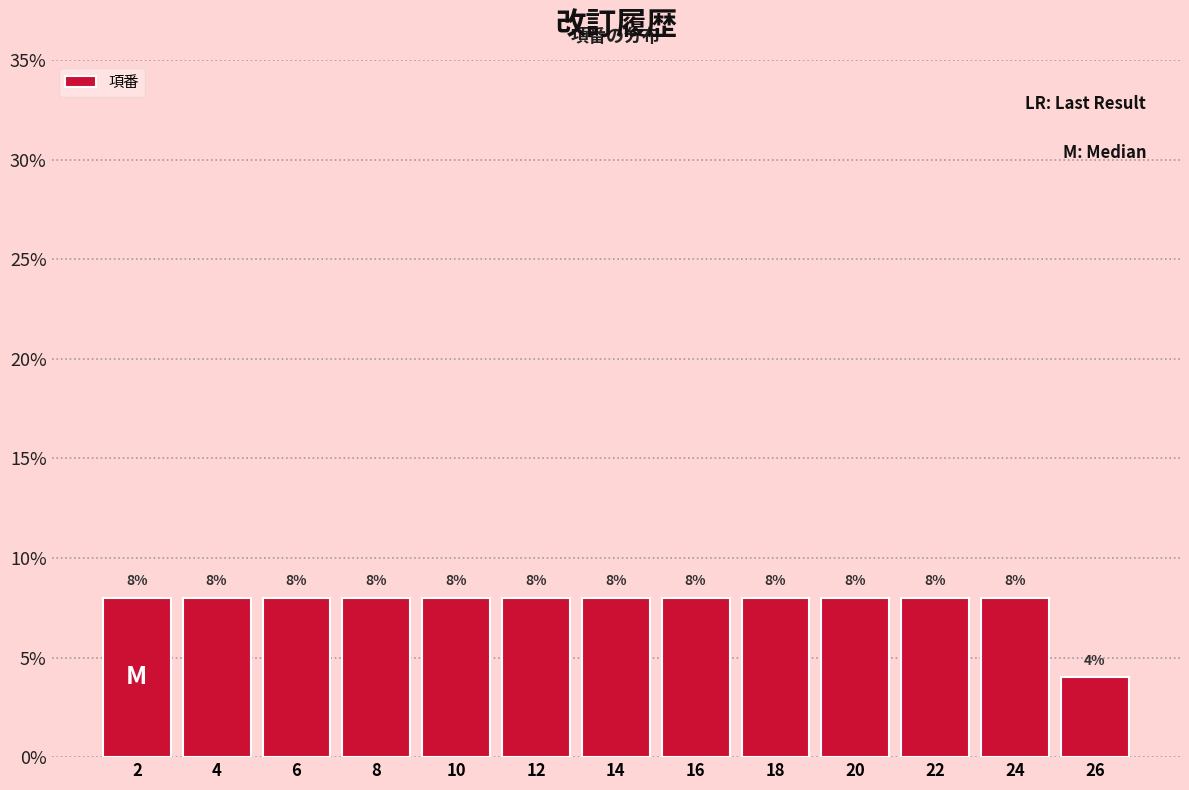

Reading left to right, what are all the values shown in this chart?

8	8	8	8	8	8	8	8	8	8	8	8	4